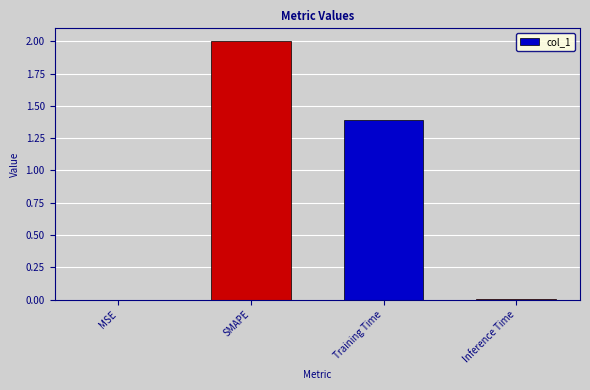

At which label does the data first exceed 1?

SMAPE